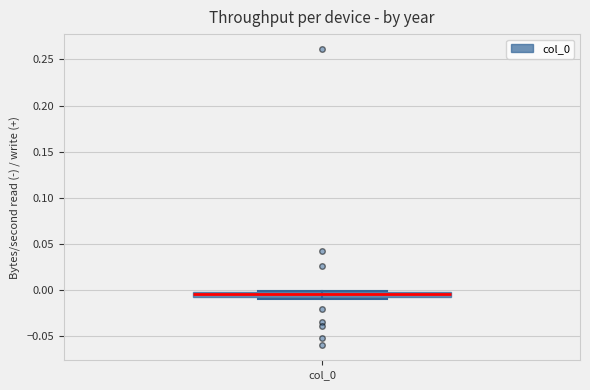

Where is the upper edge of the box for col_0 on the y-axis? The values are not printed on the chart, so give them approximately, as read against the axis.

0.000